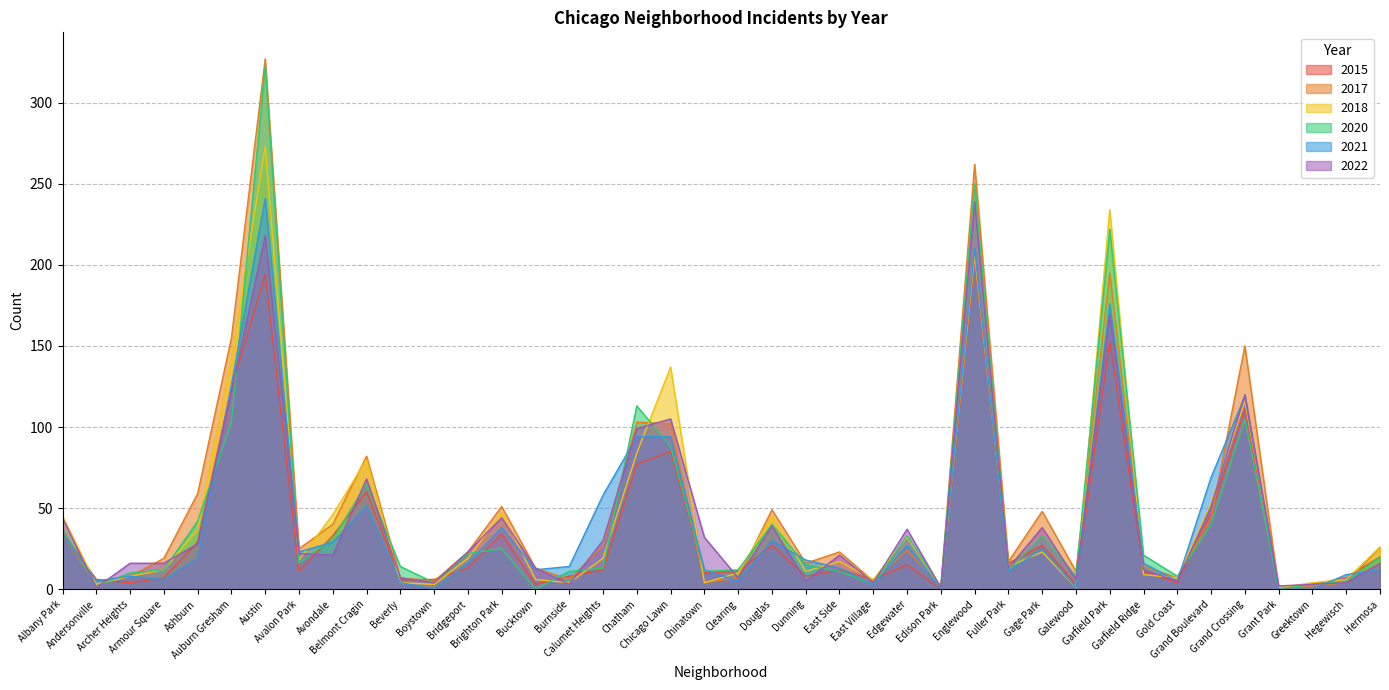

In 2017, how many points are higher than both neighbors (excluding endpoints)?

11